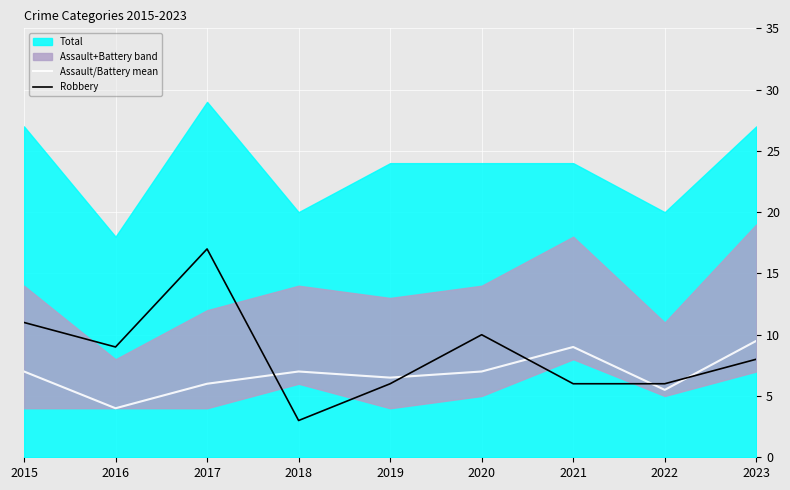

What is the spread (max minus min) of values at 2021?

3.0